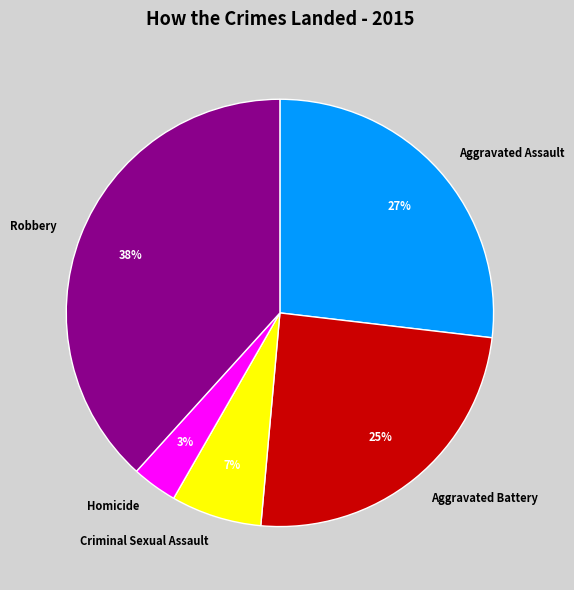

Is it true that Robbery is 38% of the pie?

True